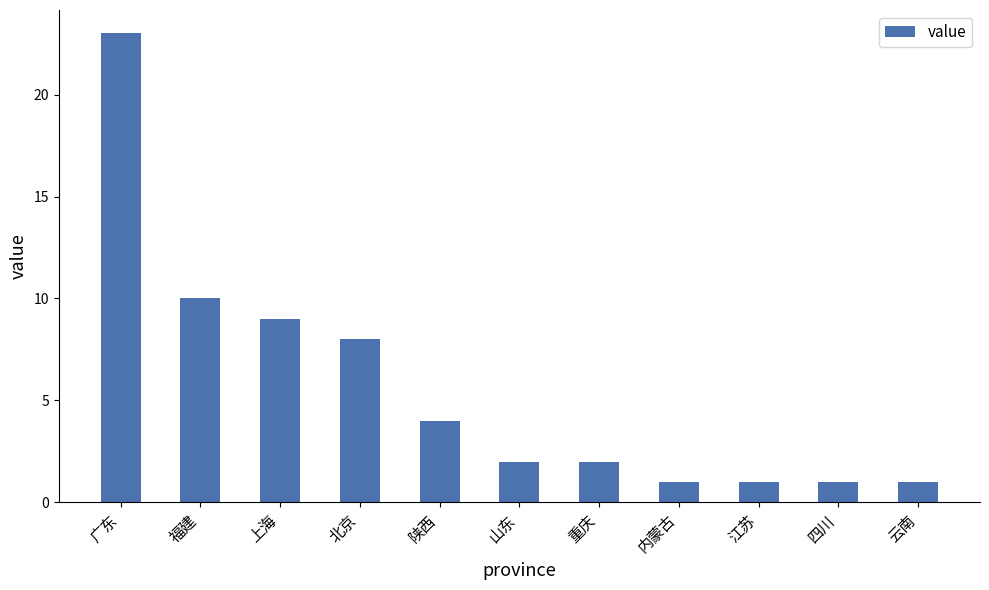

What is the difference between the values at 北京 and 陕西?

4